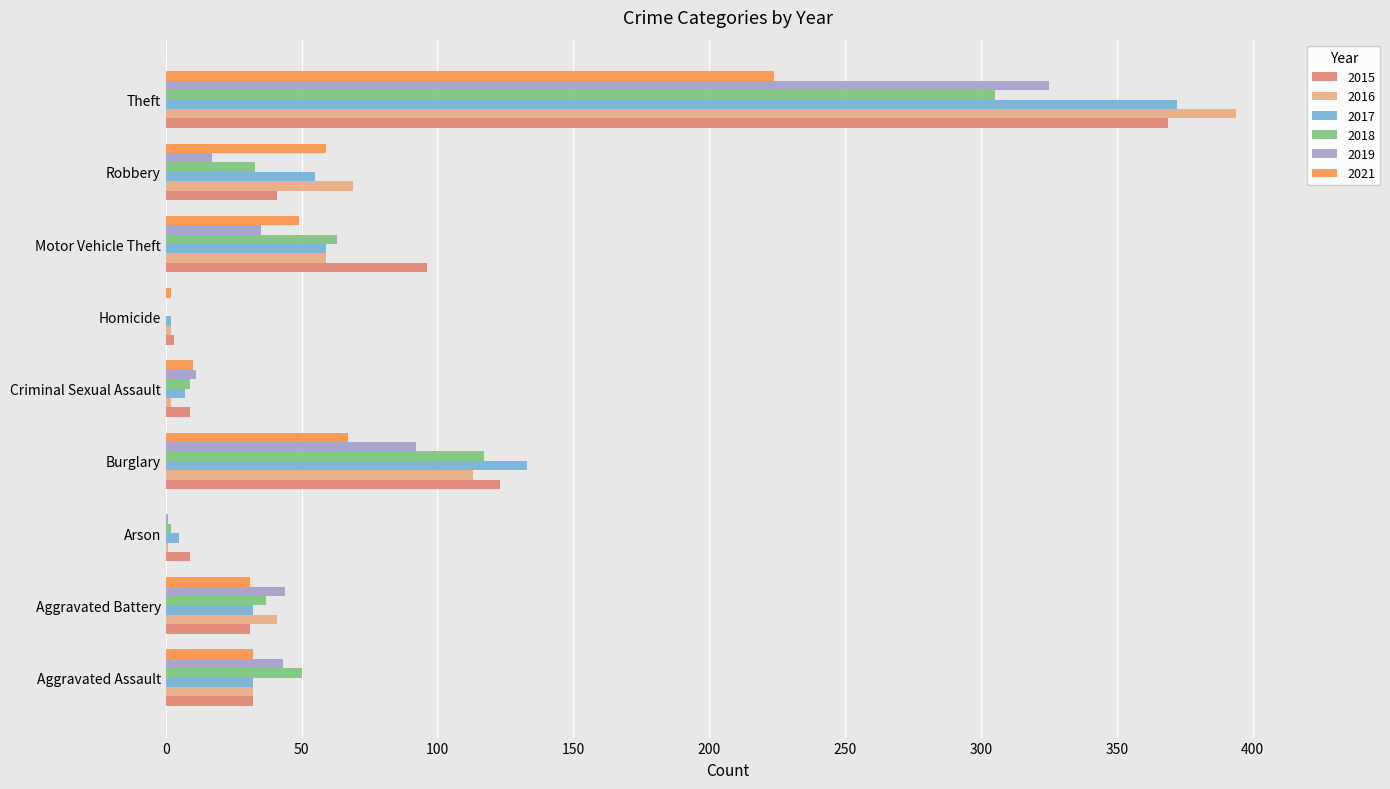

Is it true that 2018 equals 2 at Arson?

True